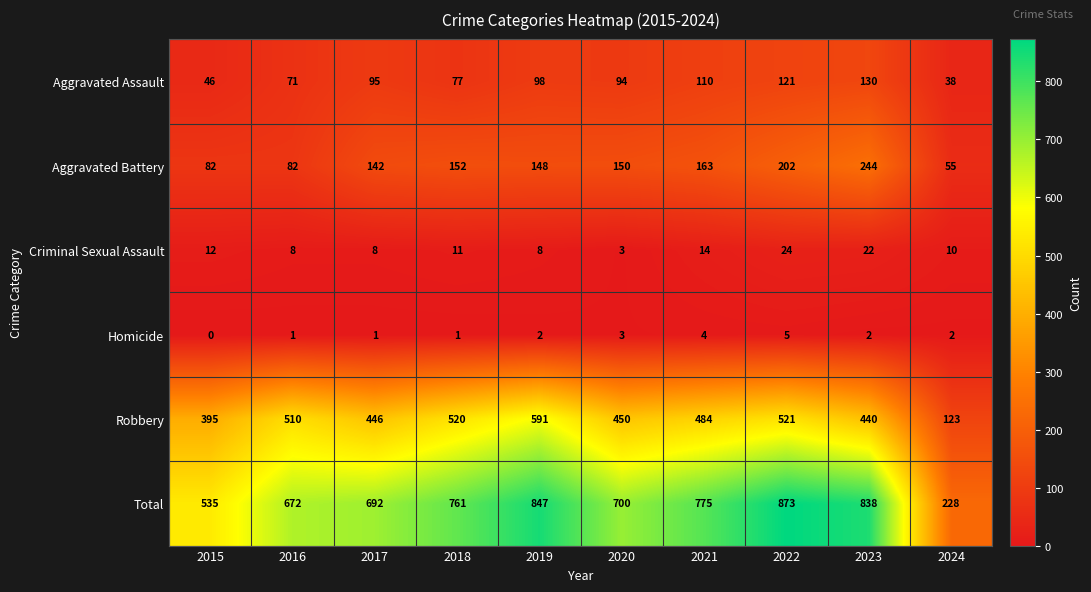

True or false: Robbery has a value of 772 at 2020.

False